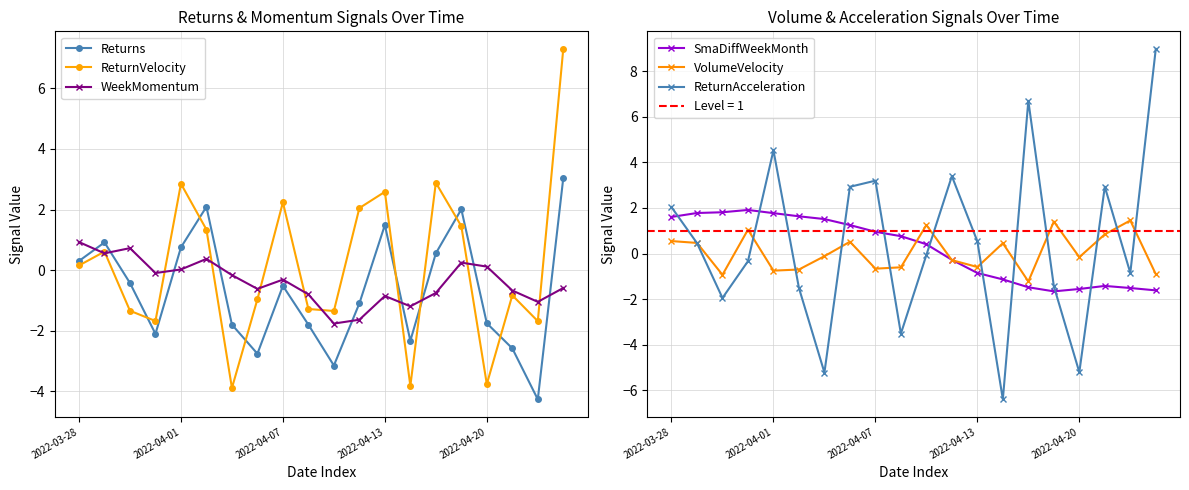

How many negative values does the ReturnVelocity series have?

10